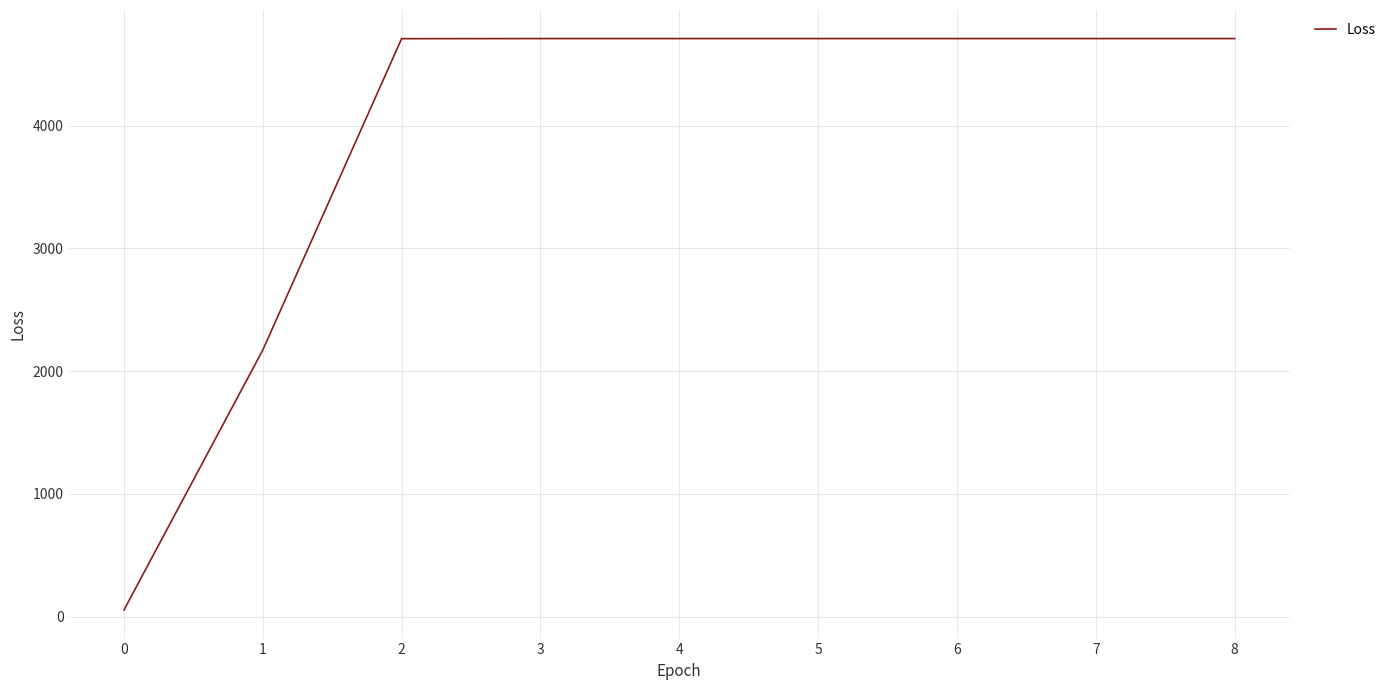

Is it true that the value at 7 is 2942.8?

False